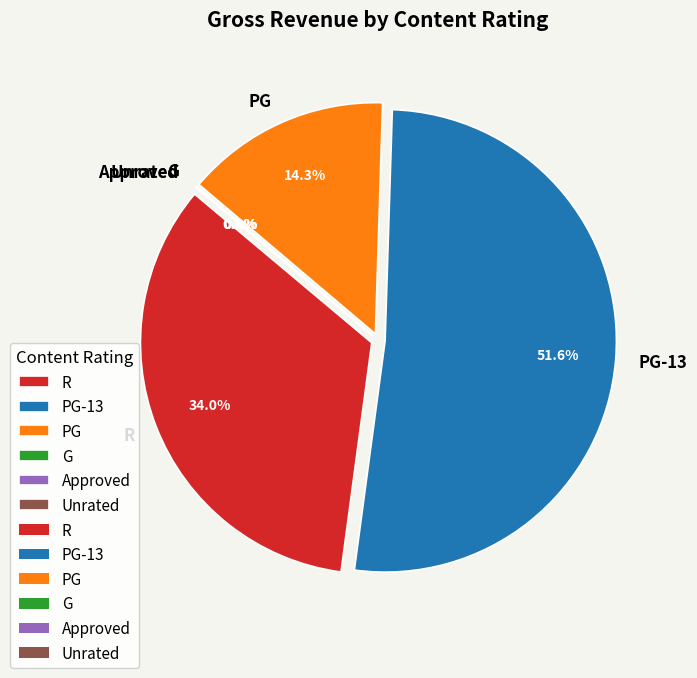

Is PG-13 the majority of the pie?

Yes